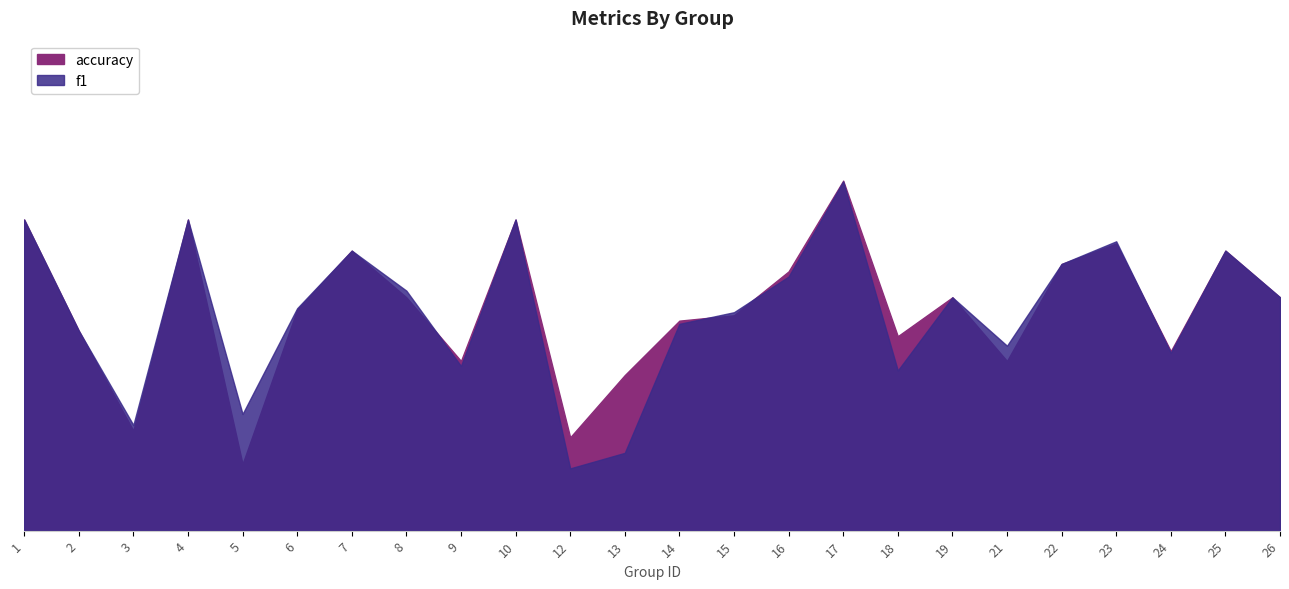

Rank the series by their maximum value, from highest to lowest.

accuracy, f1